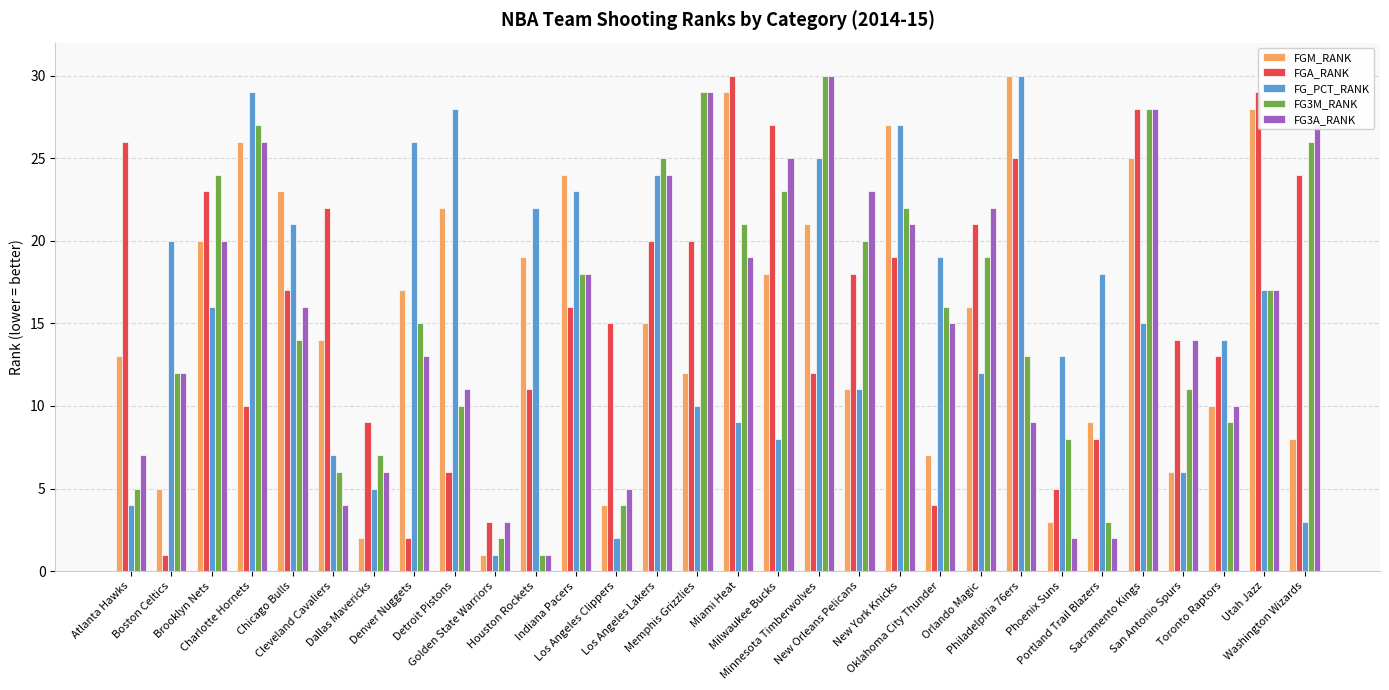

What is the maximum value shown in the chart?

30